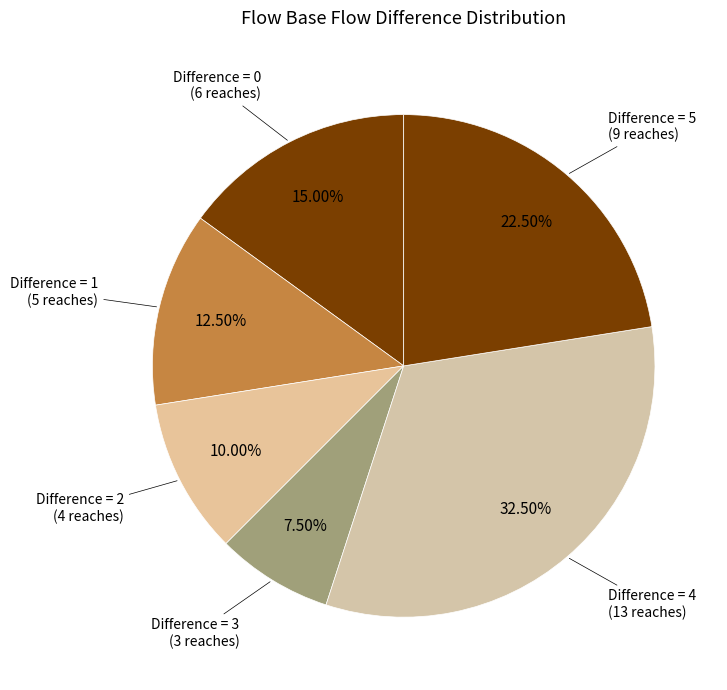

How many segments does this pie chart have?

6